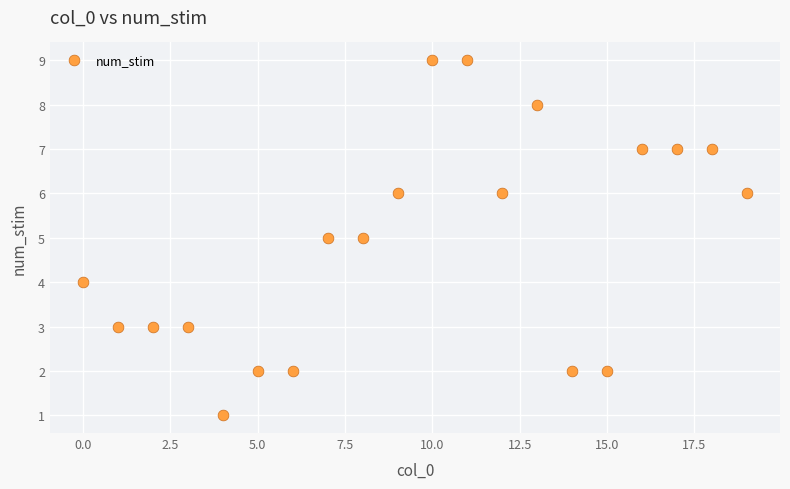

How many data points are displayed?

20